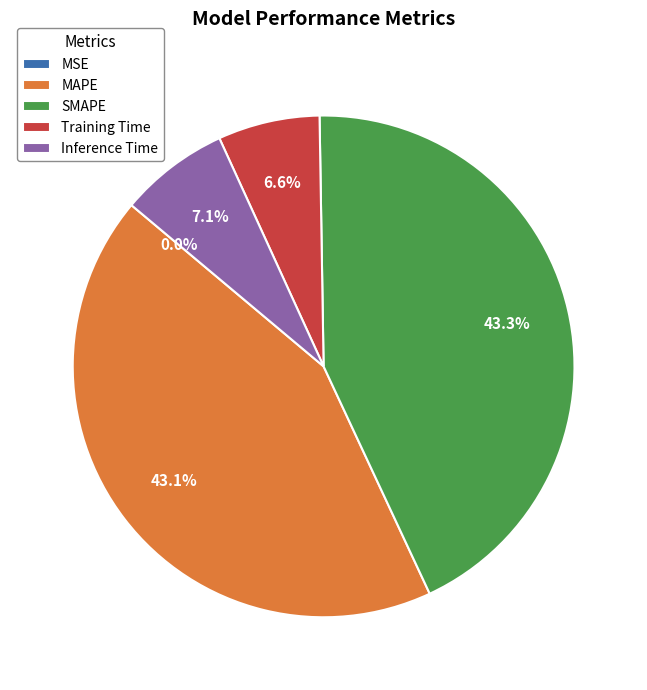

Is there any slice that represents more than half of the pie?

No